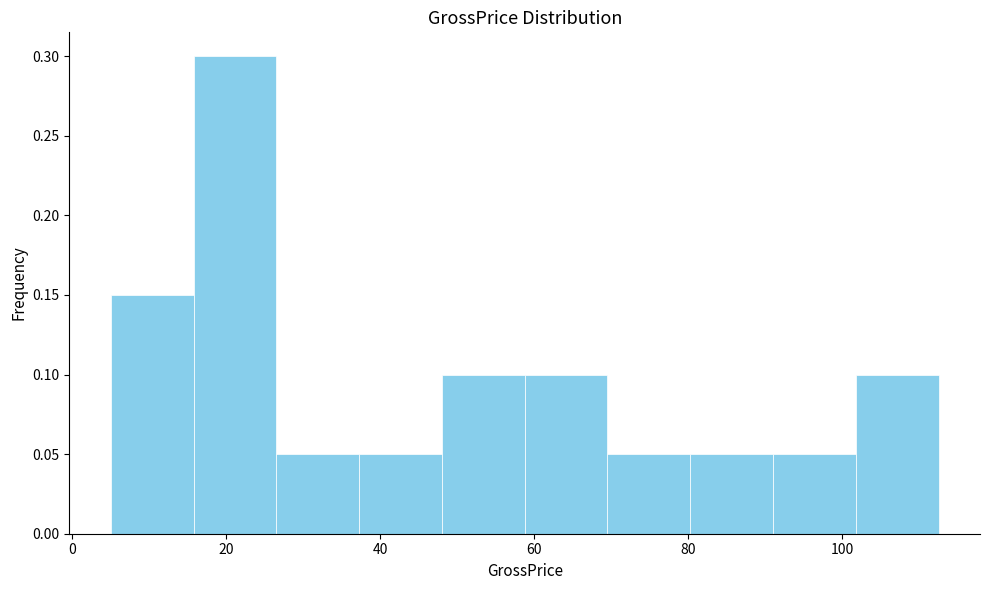

Reading left to right, transcribe this chart: for each bar, give the range it covers on the x-axis and its height. Neither the bar edges nor the heights are printed on the chart, so give them approximately, as read against the axes.

6 to 16: 0.15
16 to 26: 0.30
26 to 38: 0.05
38 to 48: 0.05
48 to 58: 0.10
58 to 70: 0.10
70 to 80: 0.05
80 to 92: 0.05
92 to 102: 0.05
102 to 112: 0.10